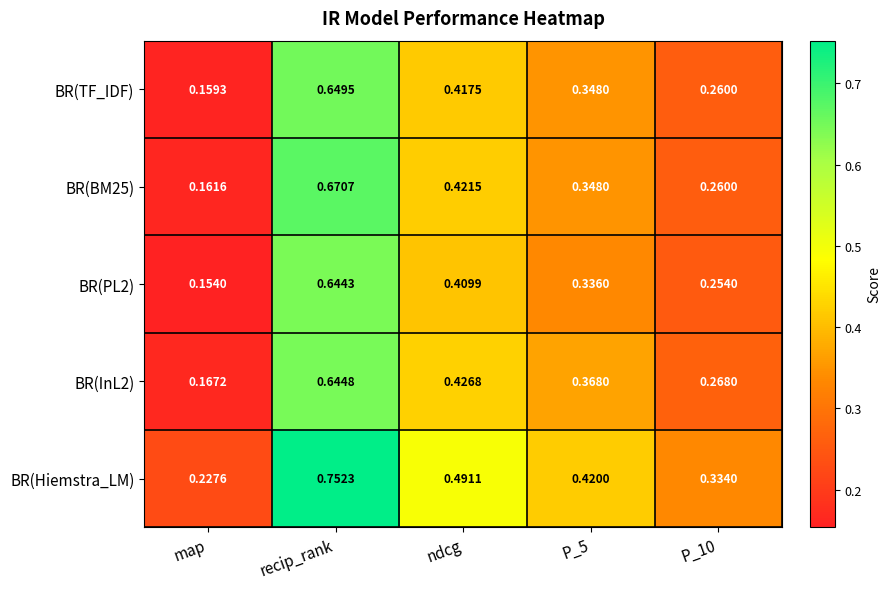

Which category has the lowest value in the BR(TF_IDF) series?

map